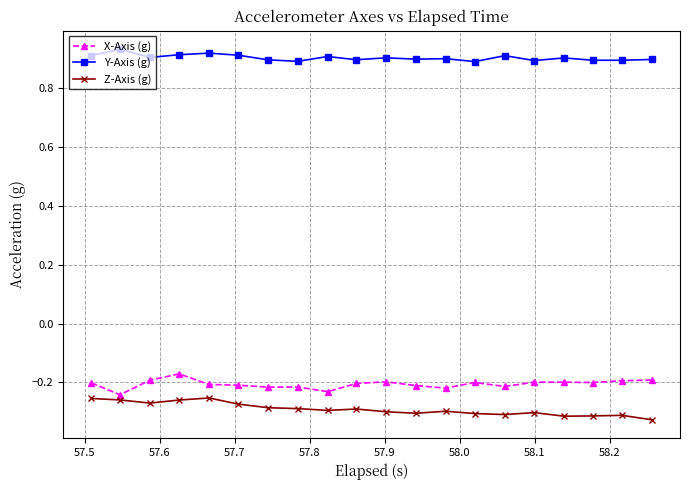

What is the sum of all Y-Axis (g) values?

18.1